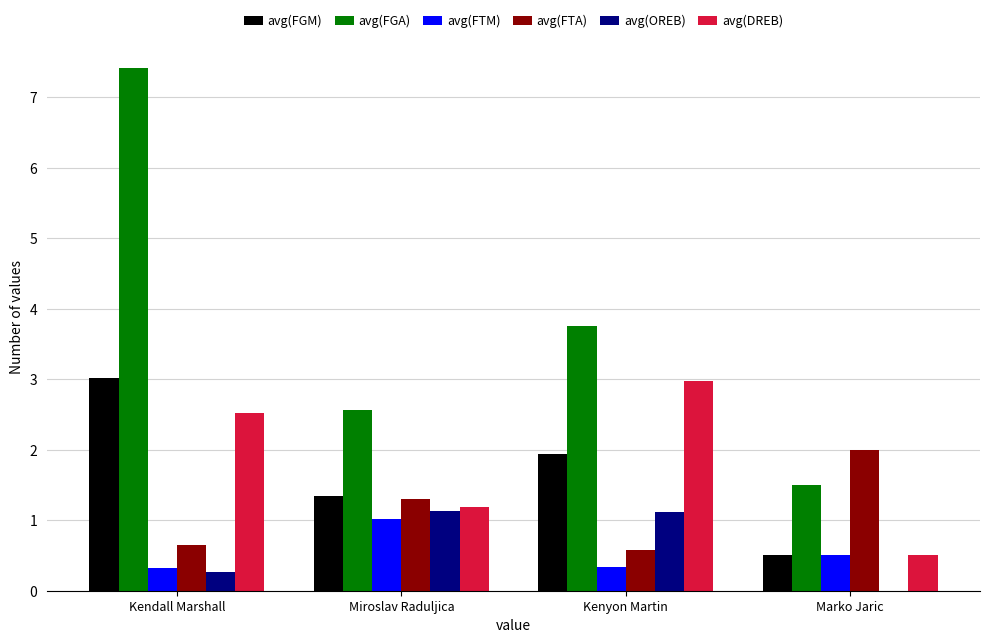

Which series changed the most between Kendall Marshall and Marko Jaric?

avg(FGA)